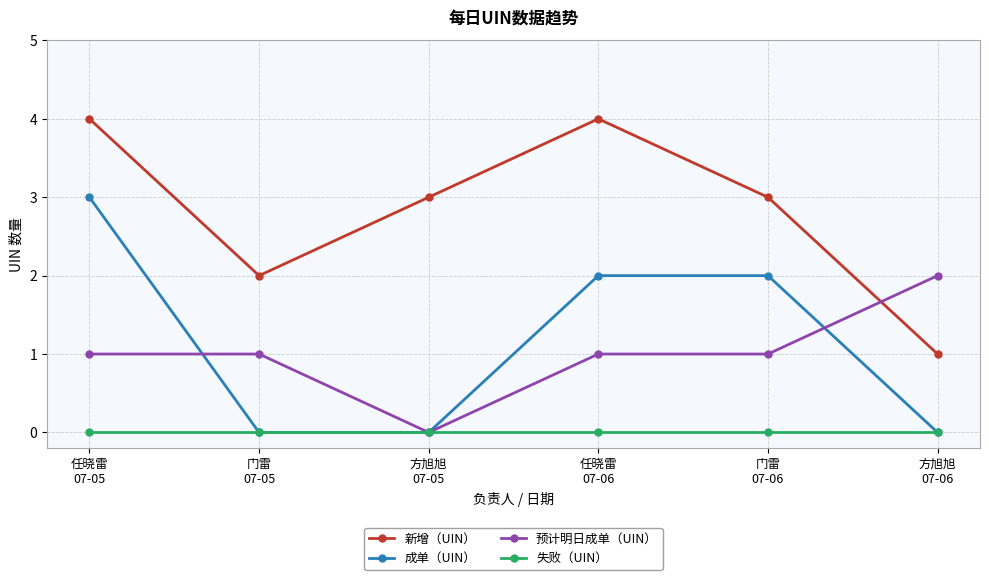

What are all the series names shown in the legend?

新增（UIN）, 成单（UIN）, 预计明日成单（UIN）, 失败（UIN）